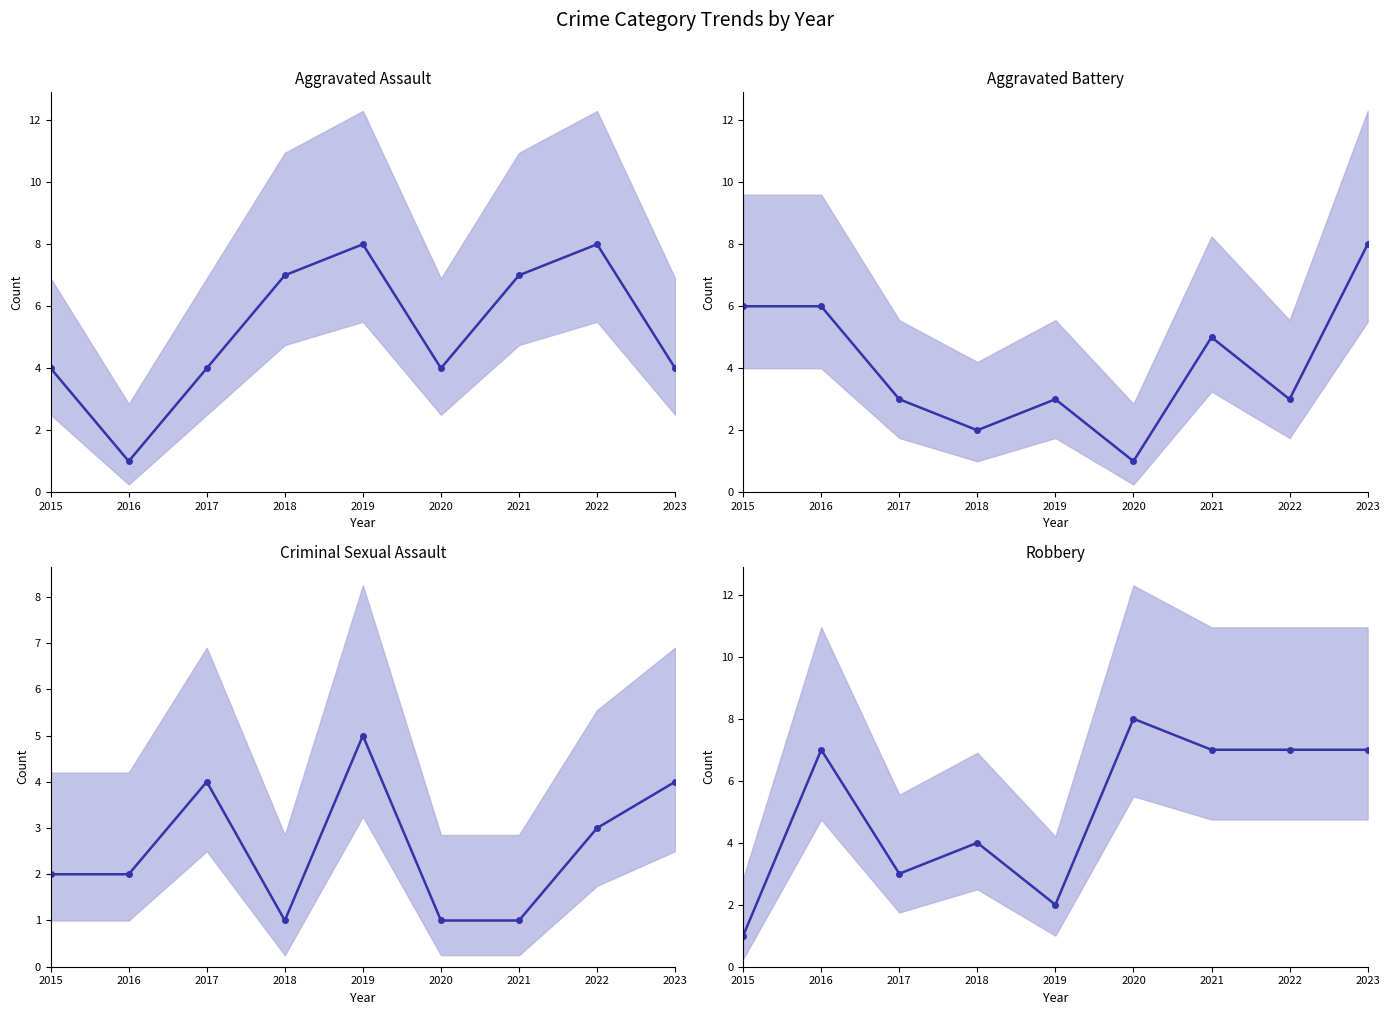

At which label does Aggravated Battery reach its peak?

2023